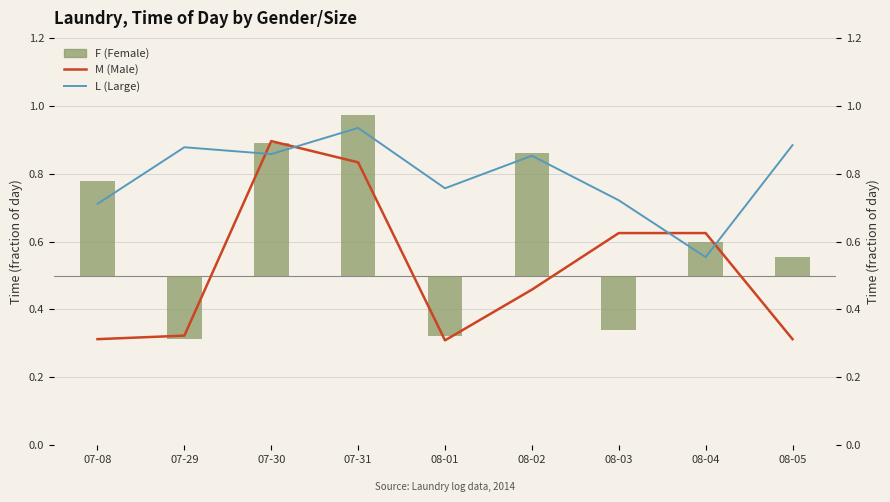

At which label is L (Large) closest to 0?

08-04